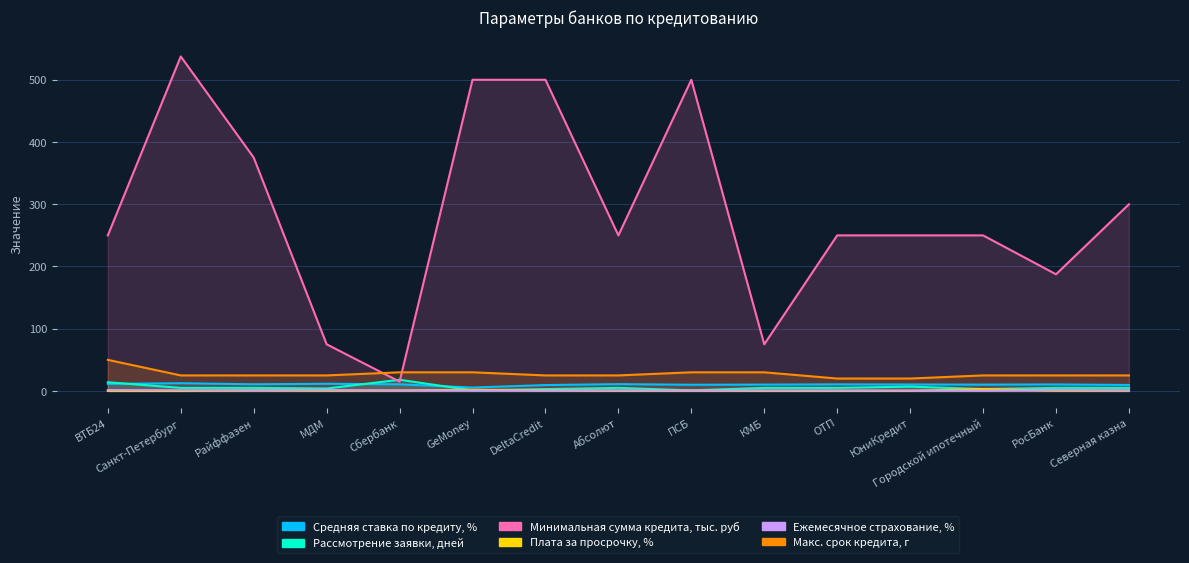

What is the sum of all Плата за просрочку, % values?

10.7